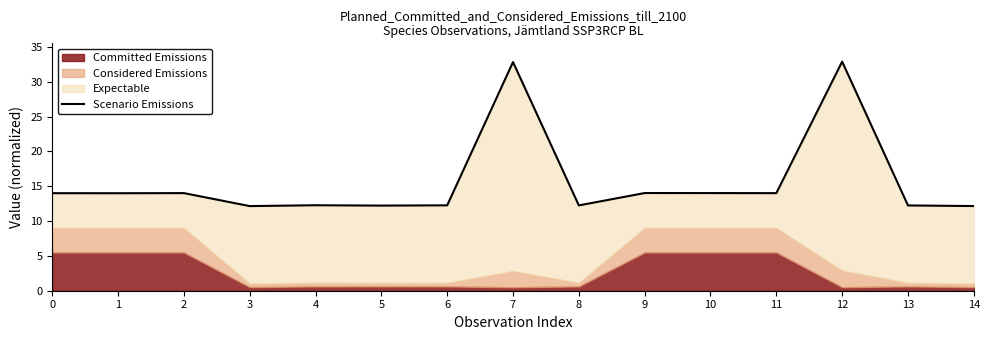

How many interior local peaks (higher than both neighbors) does the data have?

5